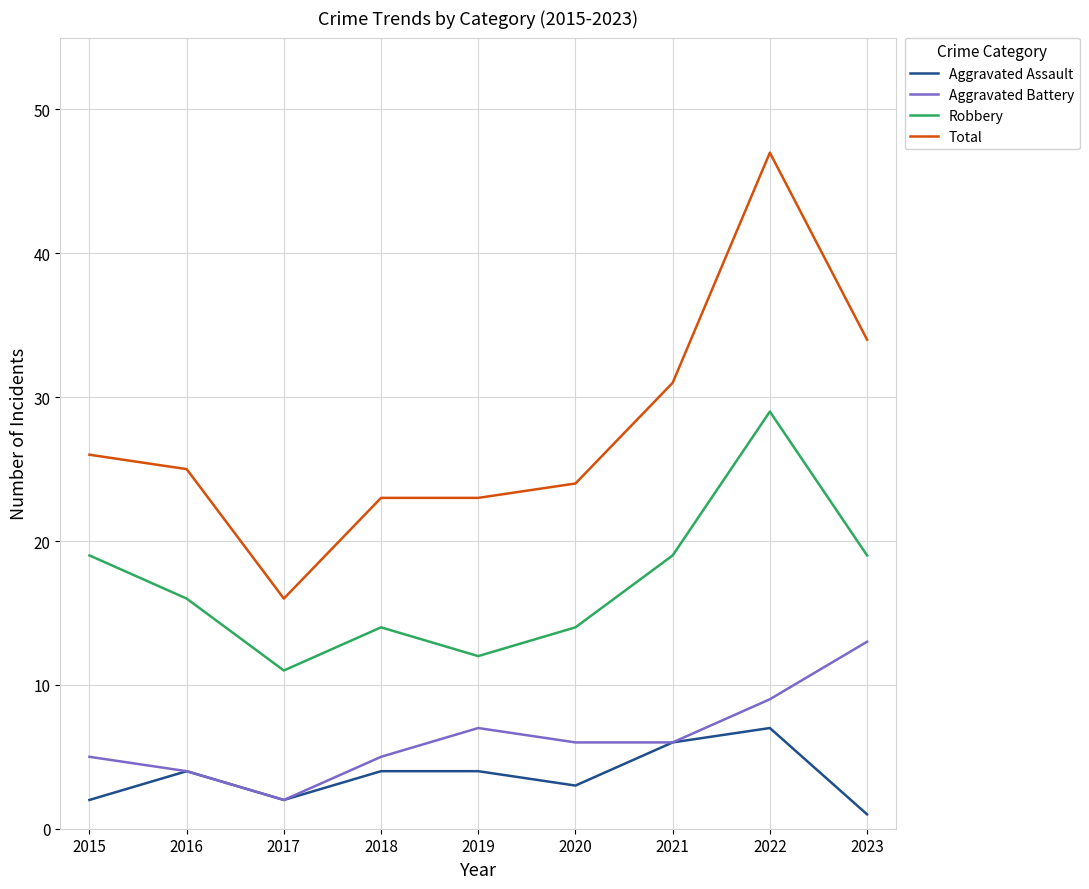

True or false: Aggravated Battery has a value of 2 at 2019.

False